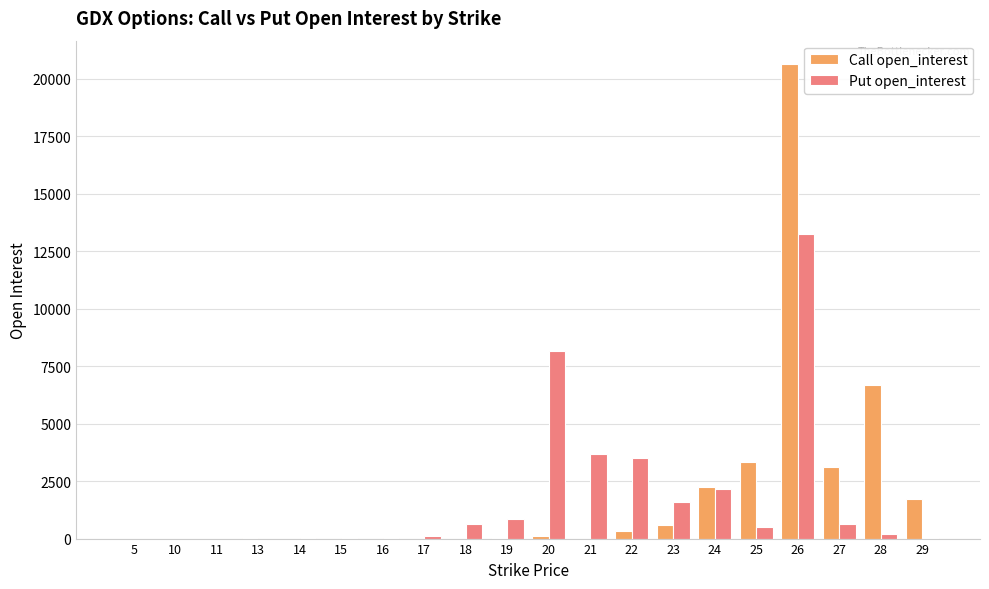

Which category has the highest value in the Put open_interest series?

26